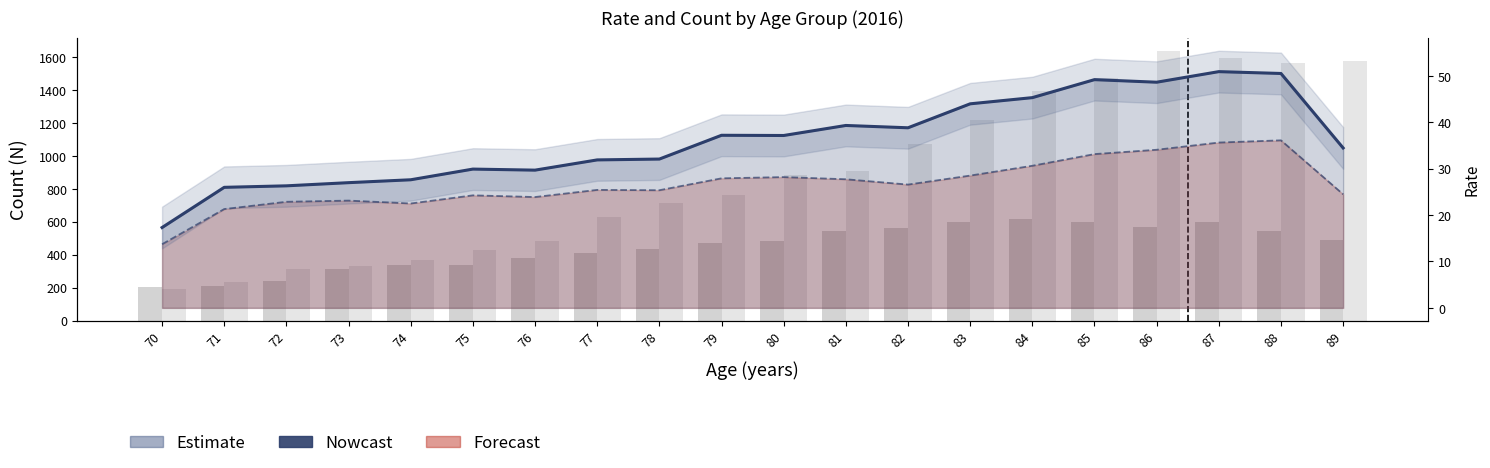

At which label is Female N closest to 913?

81